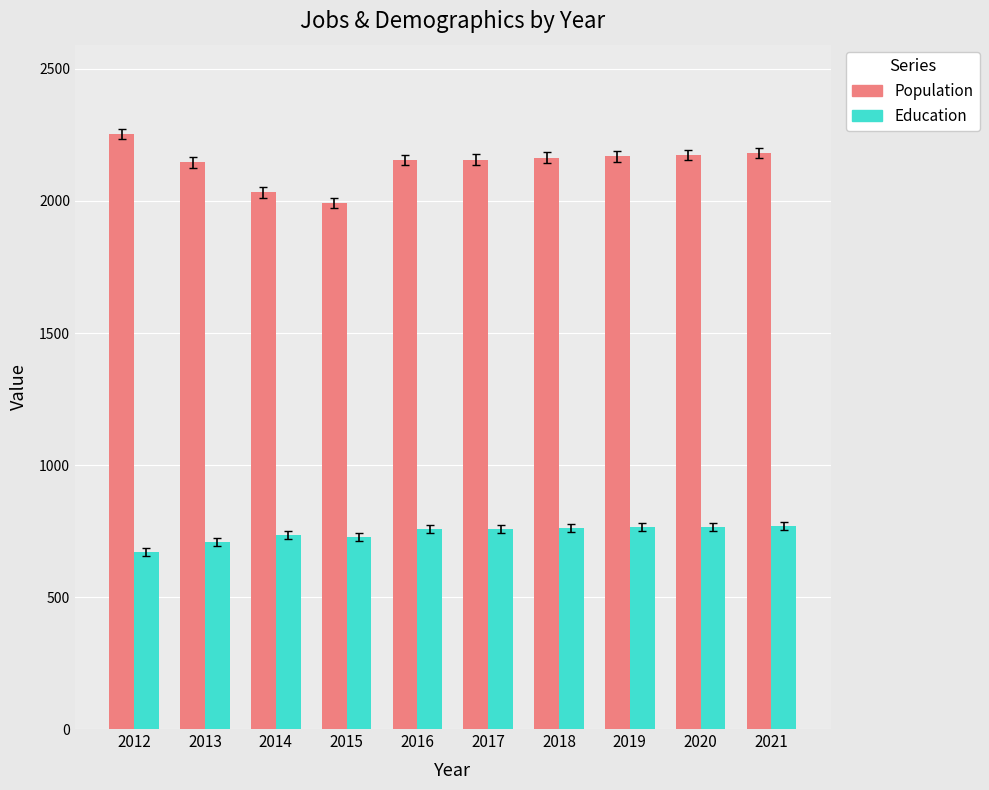

Rank the series at 2015 from highest to lowest value.

Population, Education